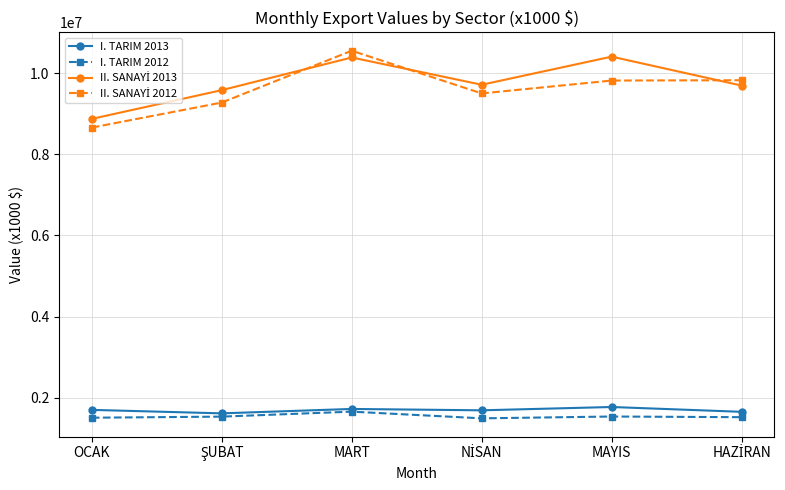

What is the value of the I. TARIM 2012 point at the 4th from the left?

1491180.8